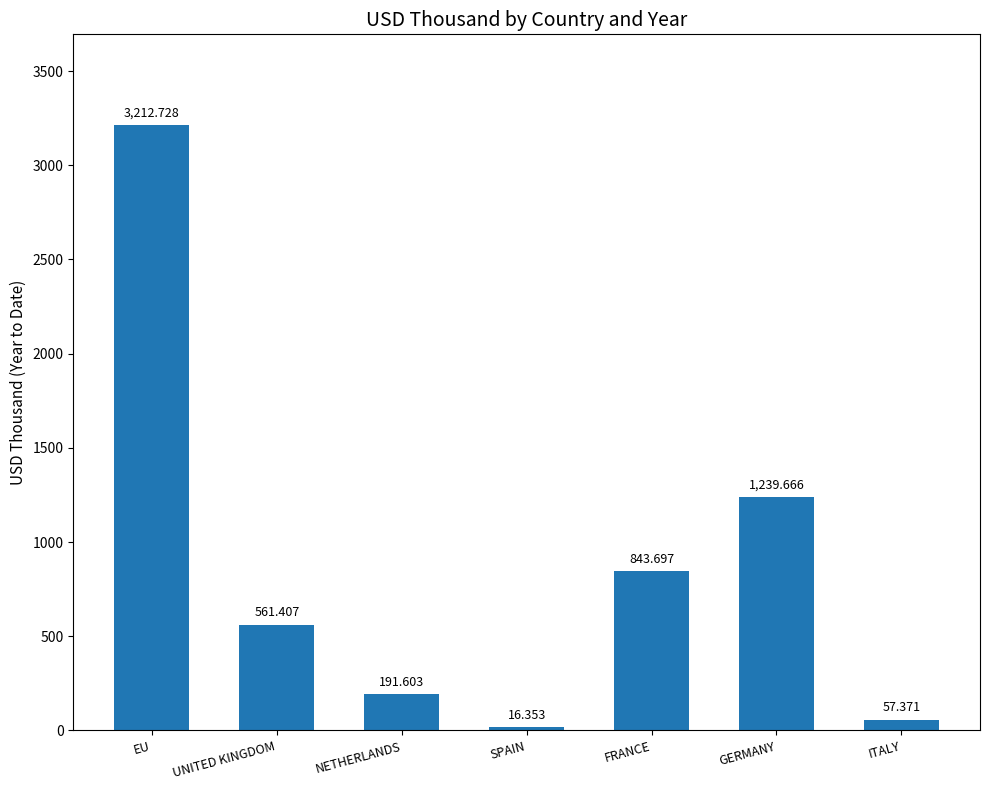

What is the maximum value shown in the chart?

3212.7